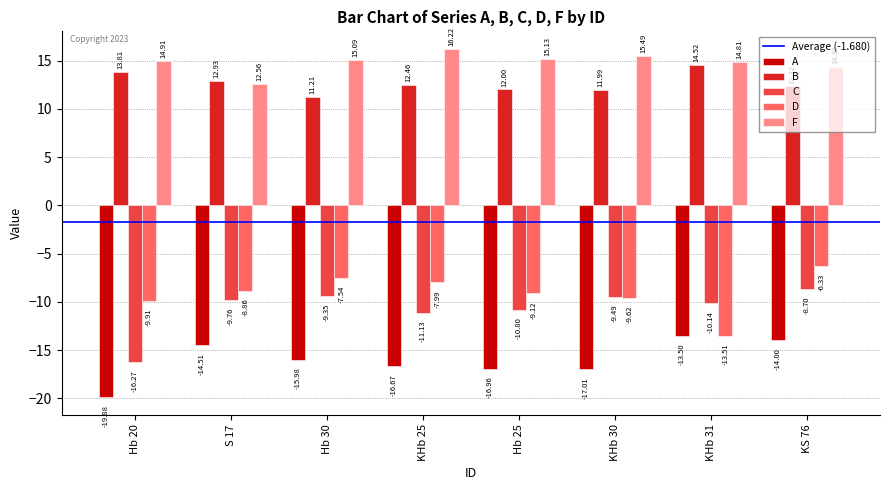

At which category is the sum across all series the highest?

KS 76